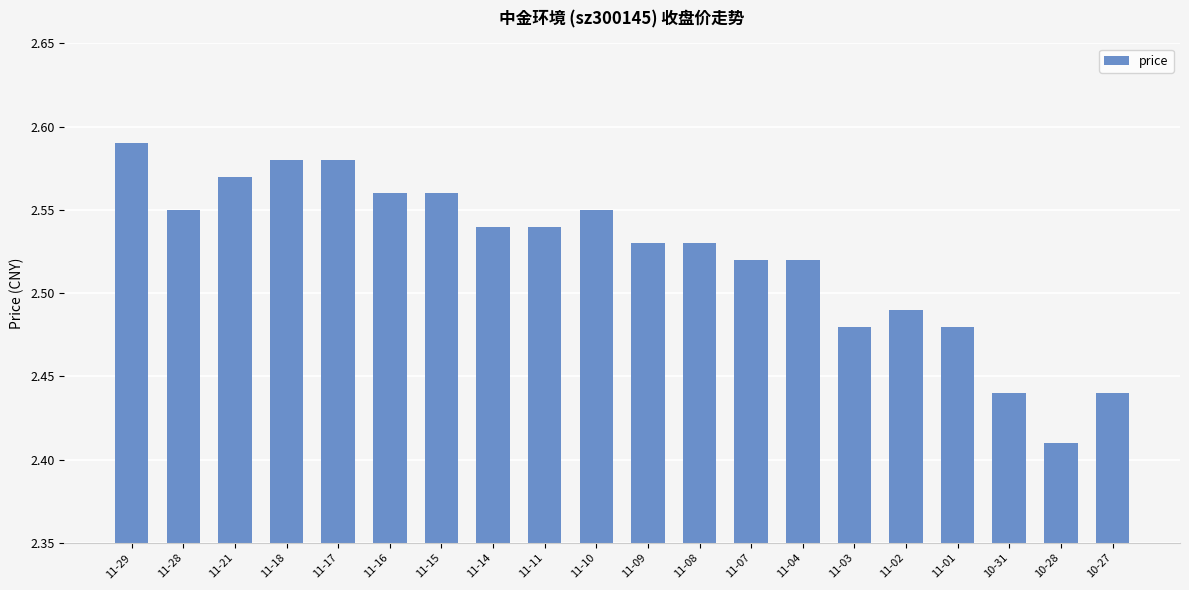

Which category has the highest value across all series?

11-29